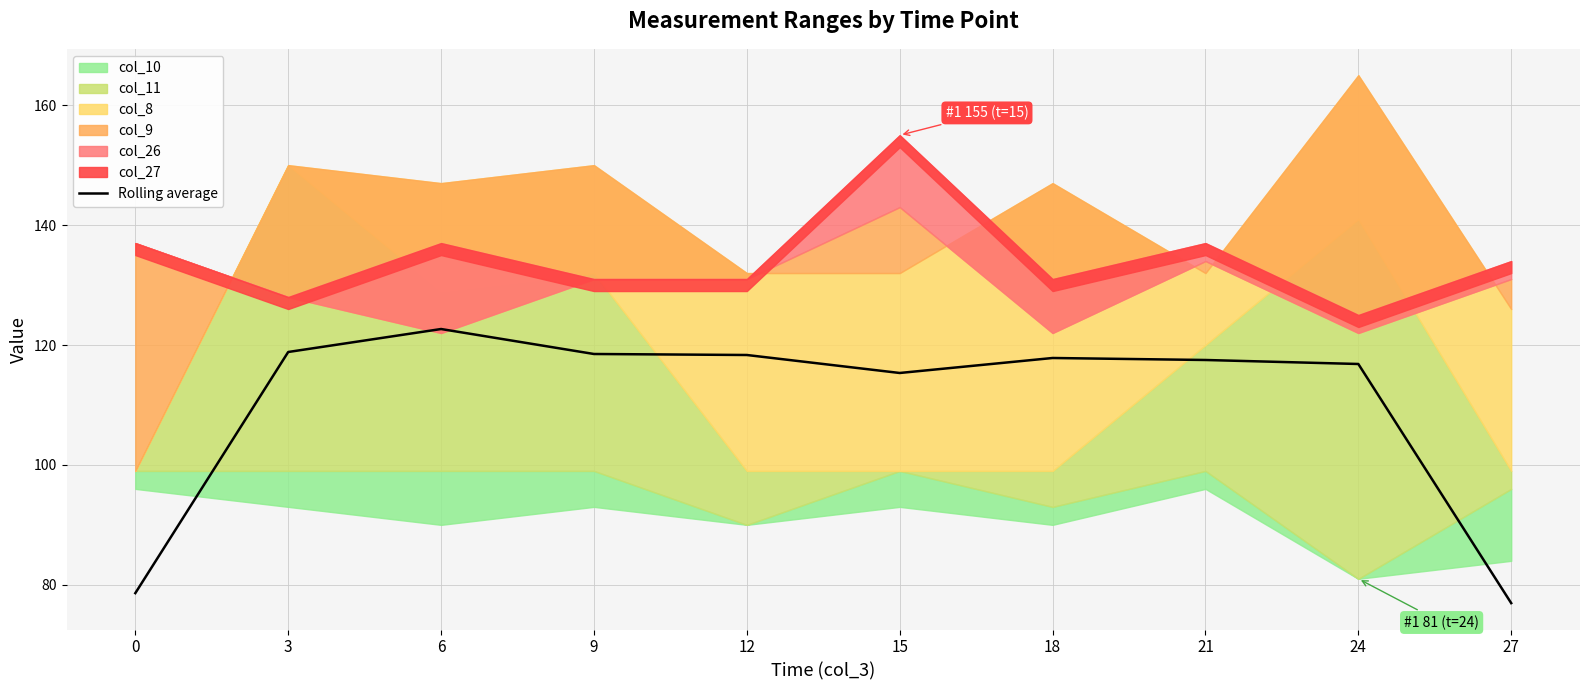

How many points are lower than both their immediate neighbors (excluding endpoints)?

1